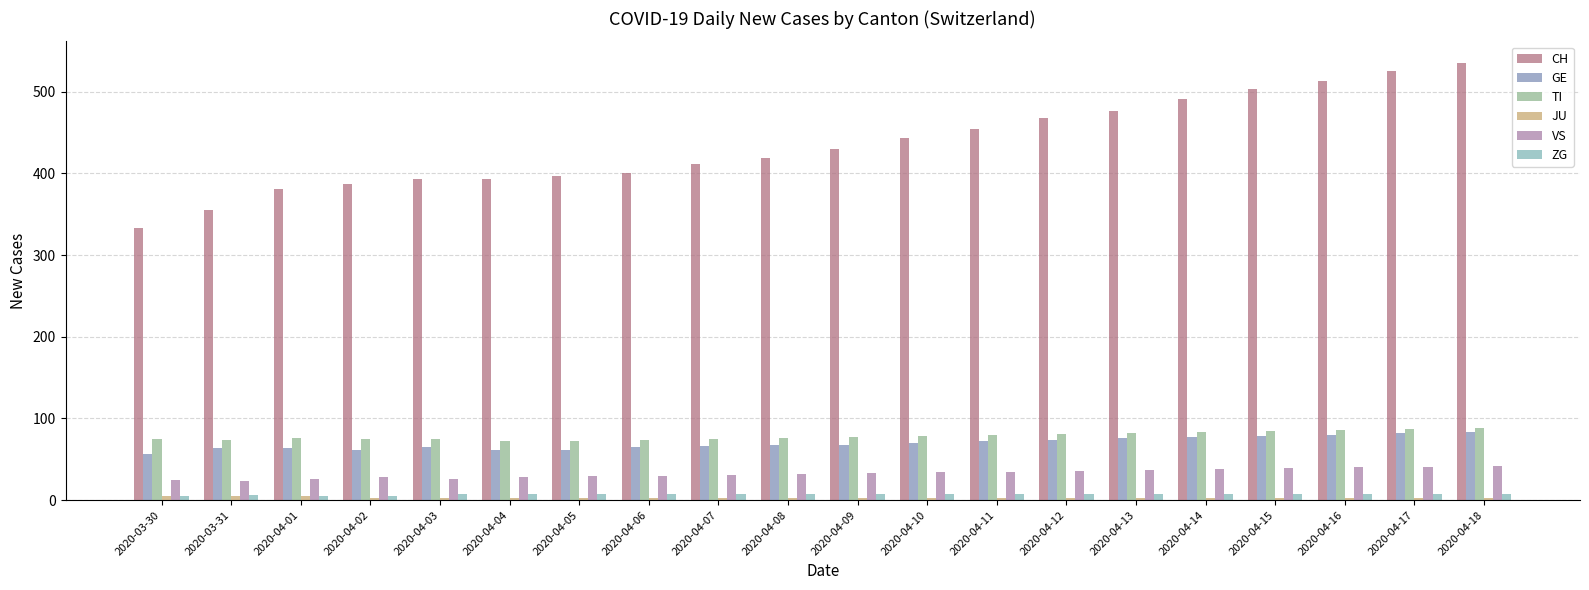

Which category has the highest value across all series?

2020-04-18